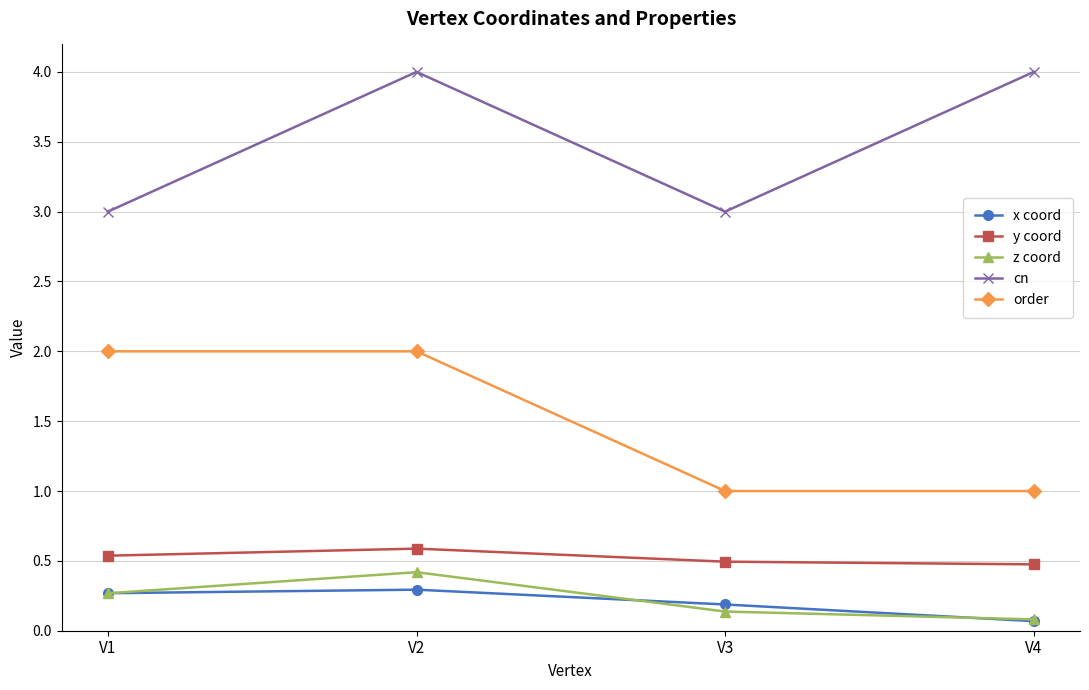

At which label does y coord reach its peak?

V2